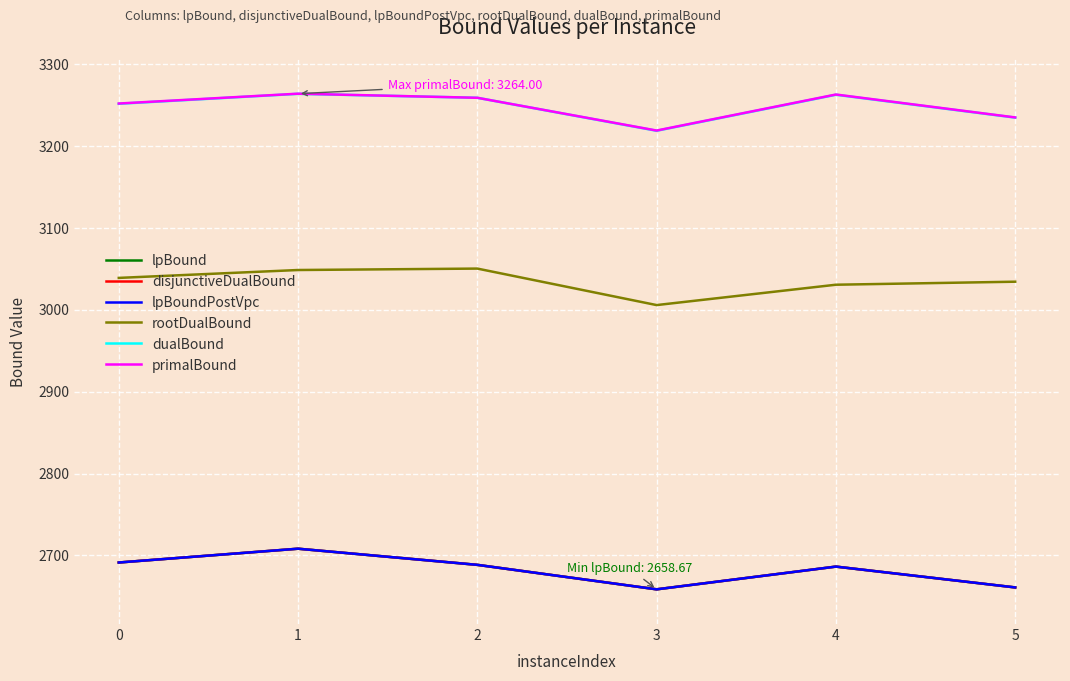

Is this an area chart (filled region under the line)?

No